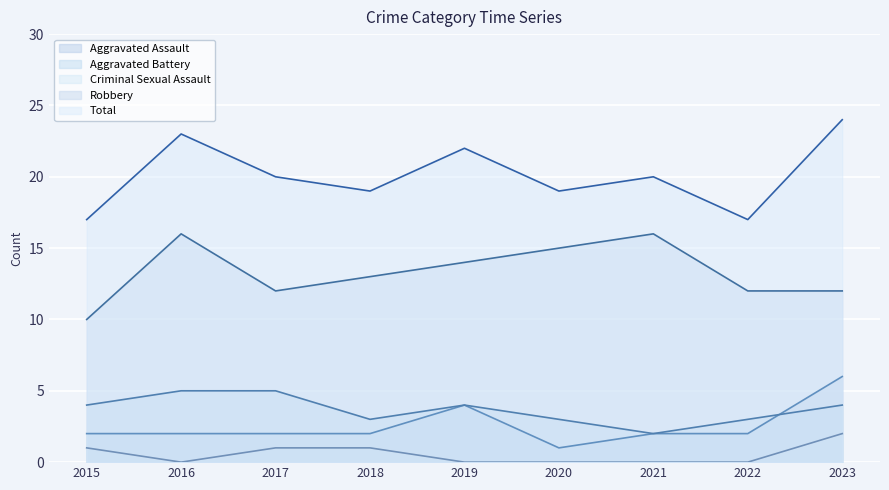

True or false: Criminal Sexual Assault has a value of 1 at 2015.

False